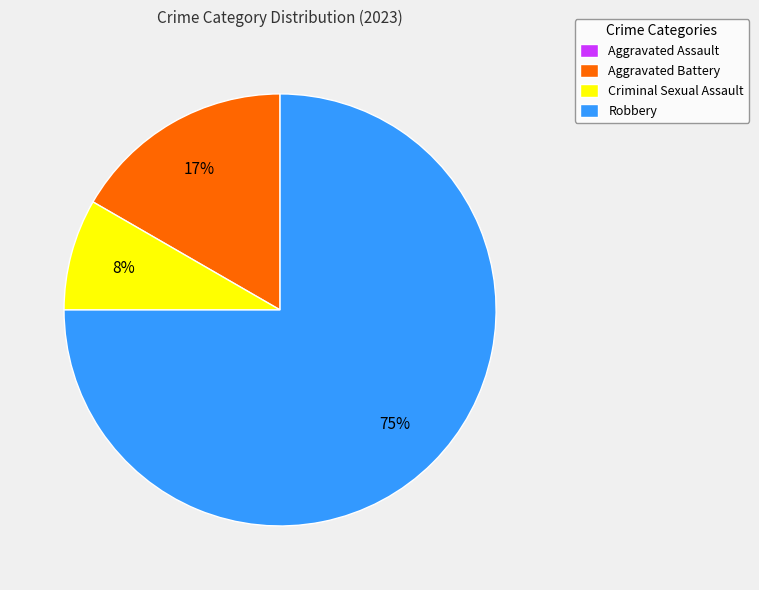

True or false: Aggravated Battery accounts for 27% of the total.

False